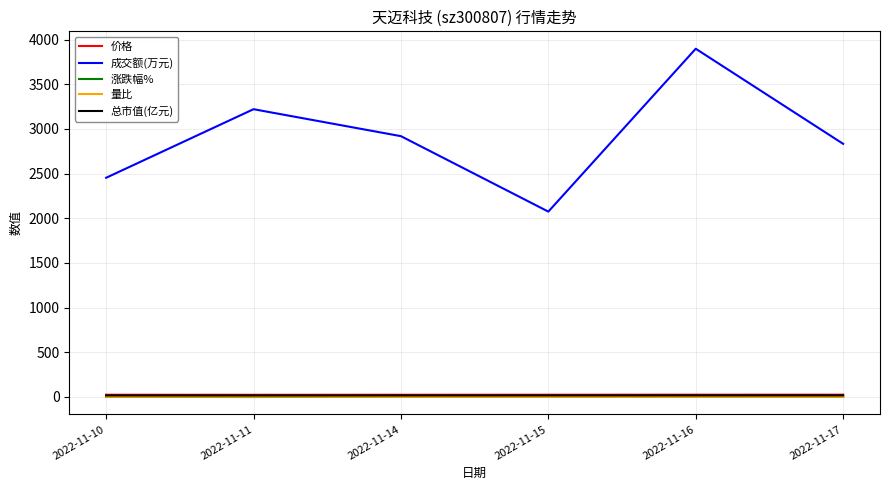

Which series has the largest total across all categories?

成交额(万元)